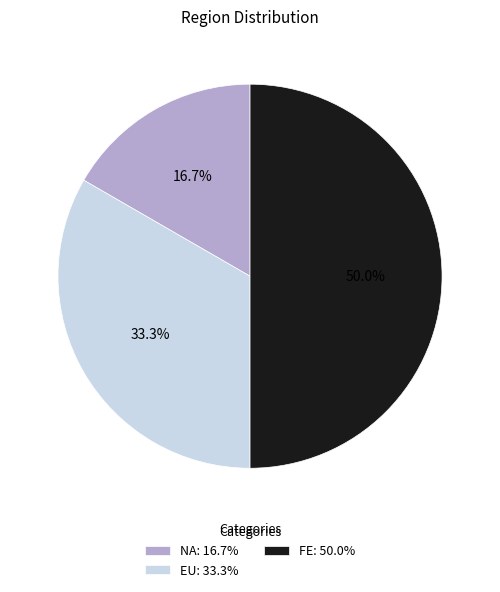

Is the sum of EU and FE greater than half?

Yes